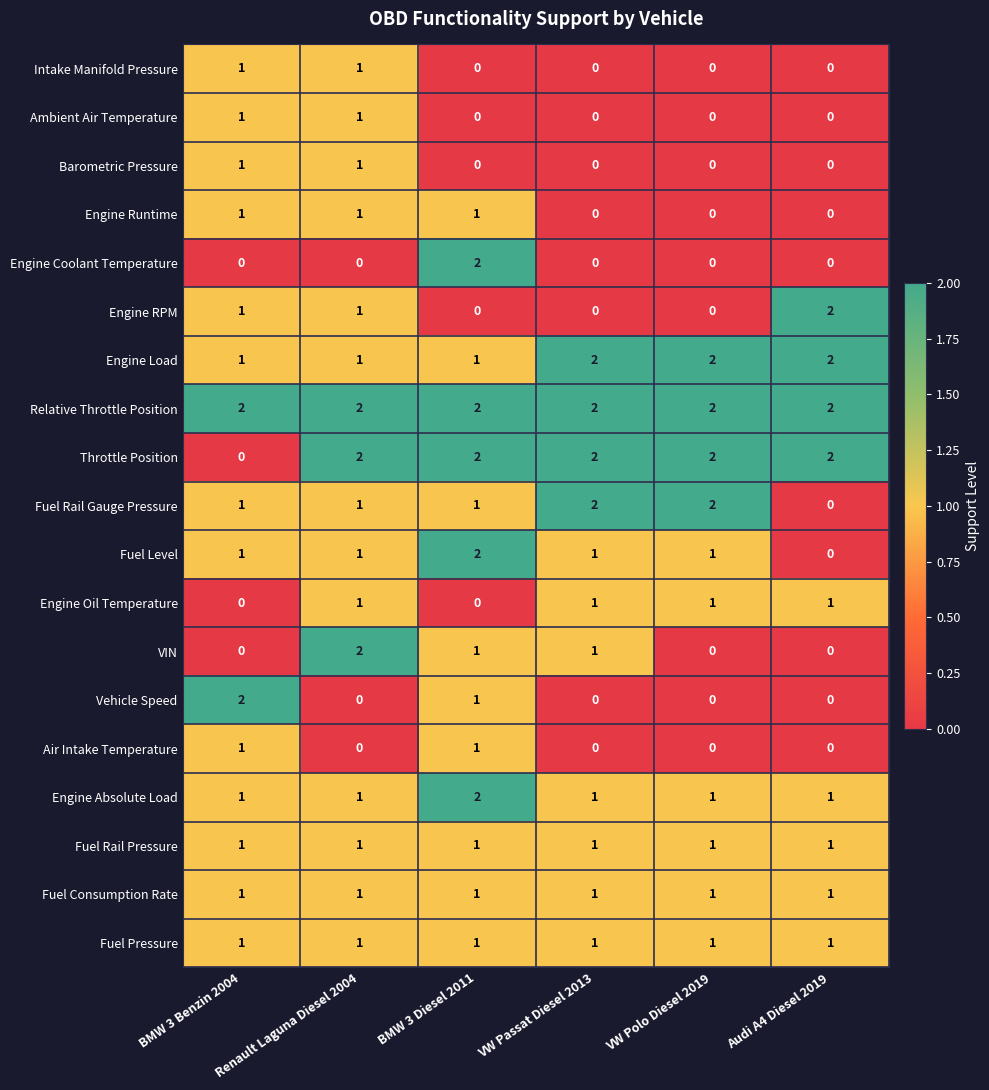

What is the difference between the highest and lowest values at BMW 3 Benzin 2004?

2